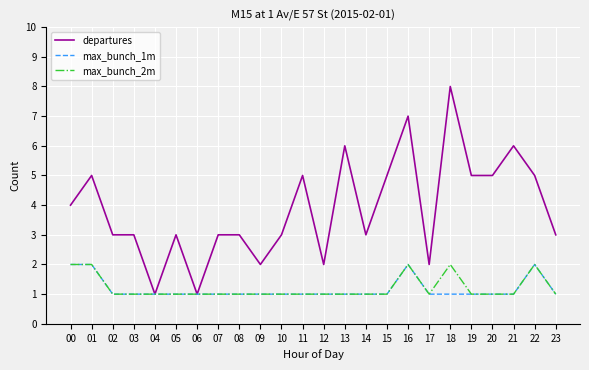

Which category has the highest value across all series?

18